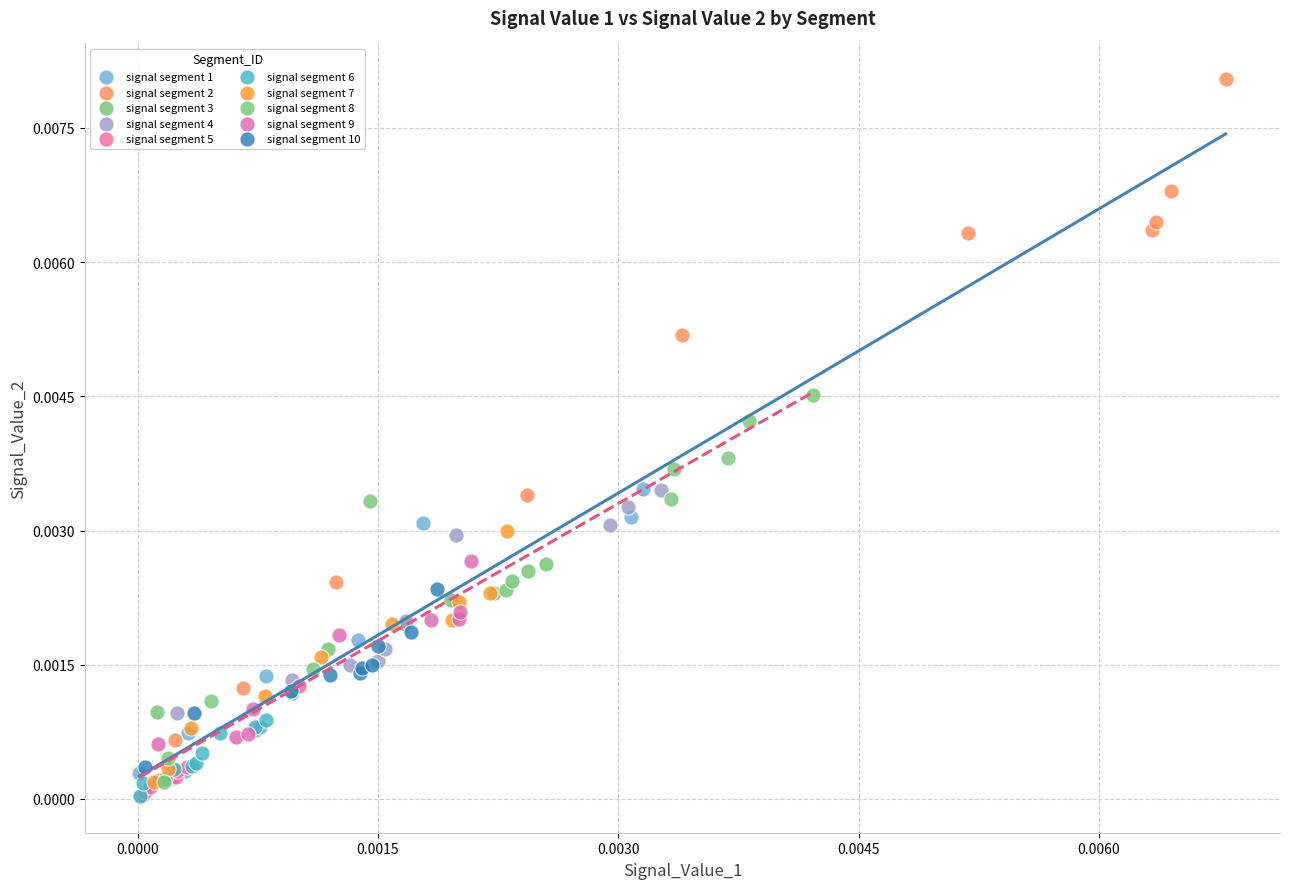

Which series reaches the maximum Y coordinate?

signal segment 2